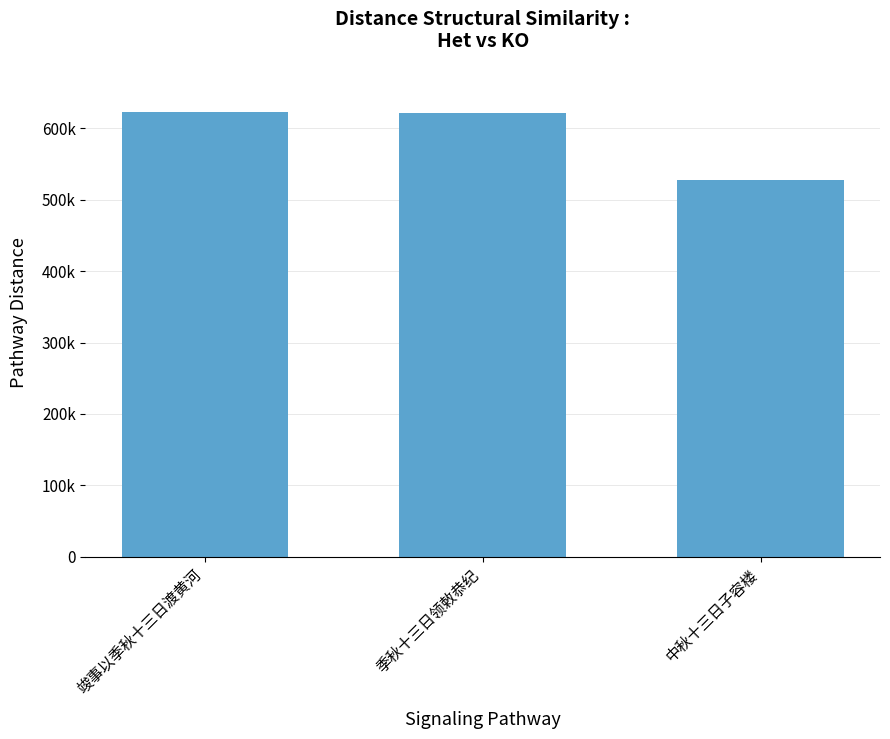

What is the average value?

590828